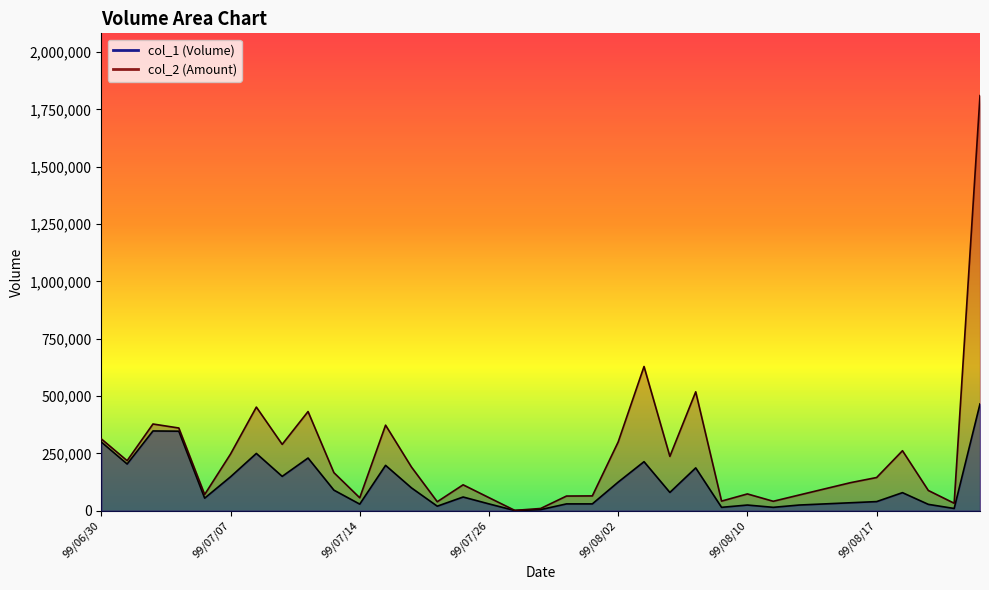

What is the total value across all series at 99/07/23?

173200